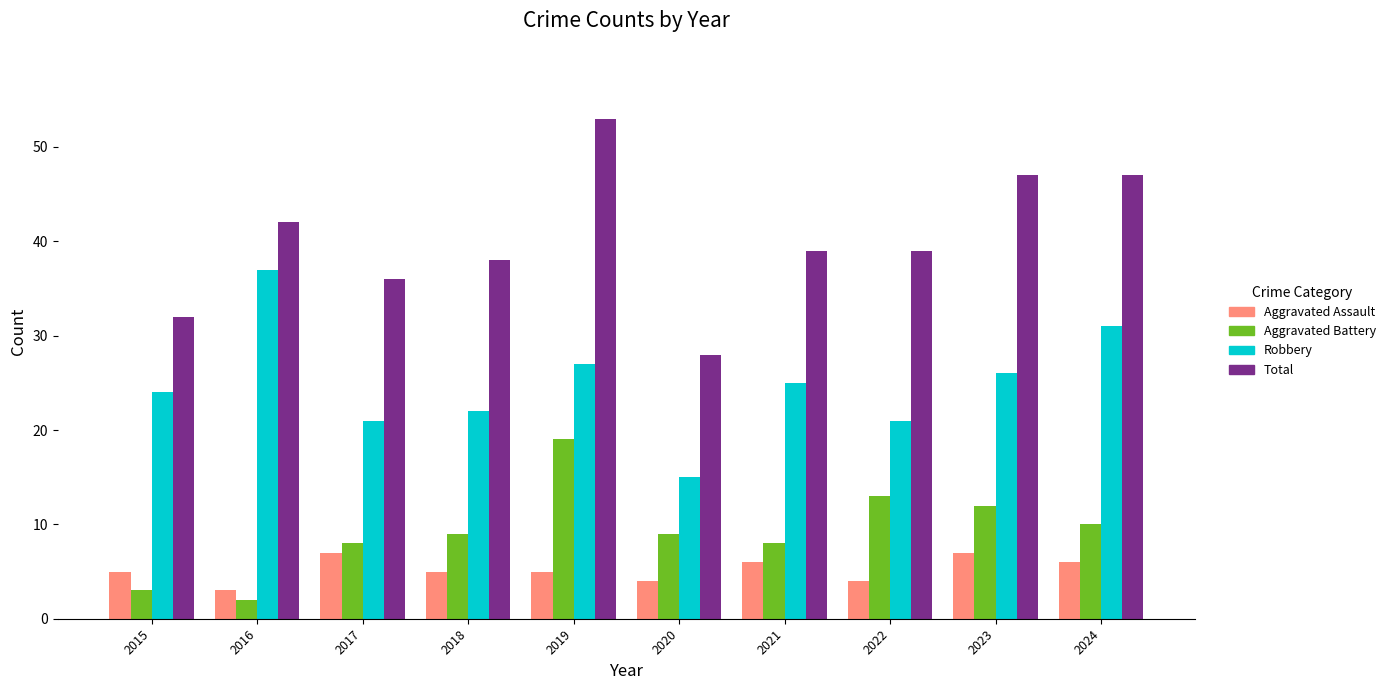

The value of Robbery at 2019 is 27. True or false?

True